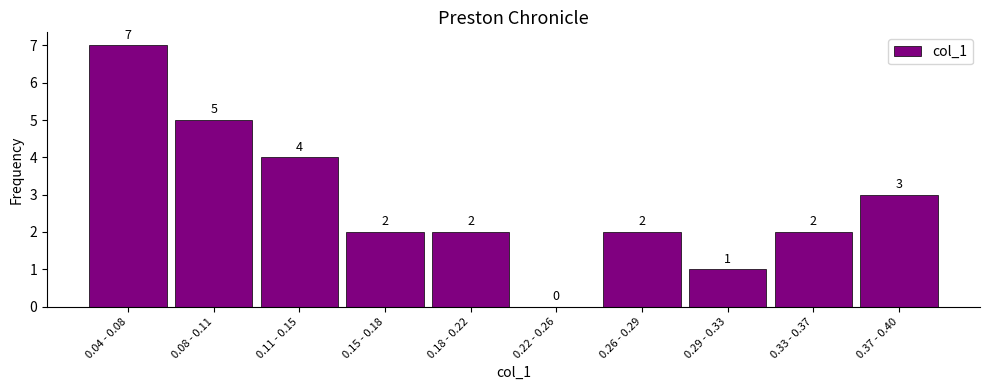

Reading left to right, list all the values displayed in this chart.

0.04 - 0.08=7	0.08 - 0.11=5	0.11 - 0.15=4	0.15 - 0.18=2	0.18 - 0.22=2	0.22 - 0.26=0	0.26 - 0.29=2	0.29 - 0.33=1	0.33 - 0.37=2	0.37 - 0.40=3